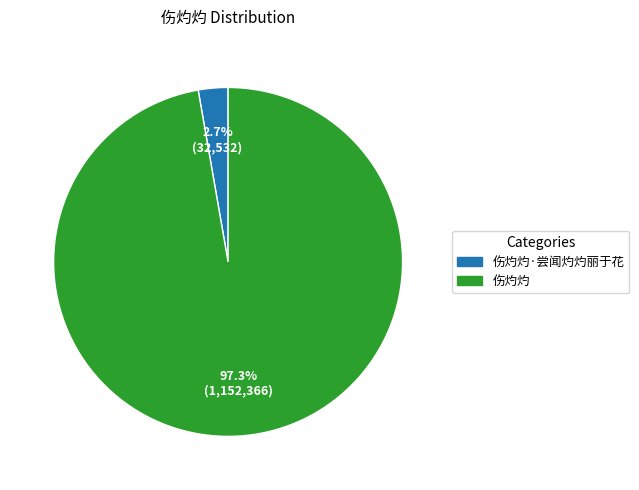

What percentage is the 伤灼灼·尝闻灼灼丽于花 slice, to the nearest percent?

3%